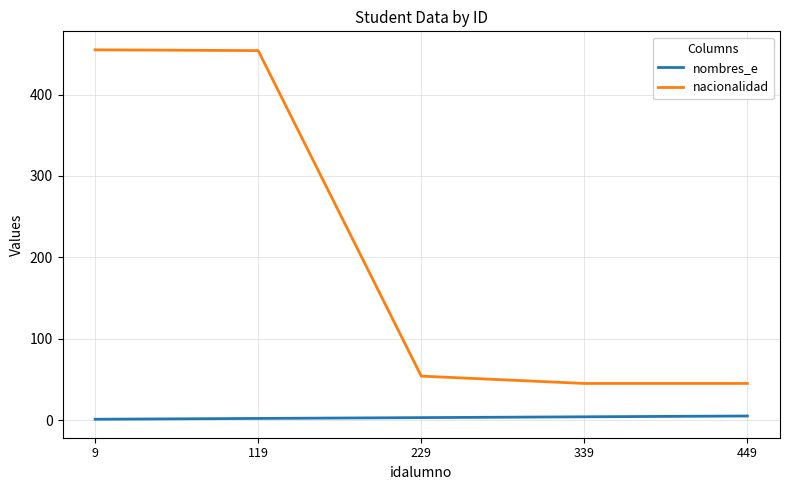

What is the minimum value for nacionalidad?

45